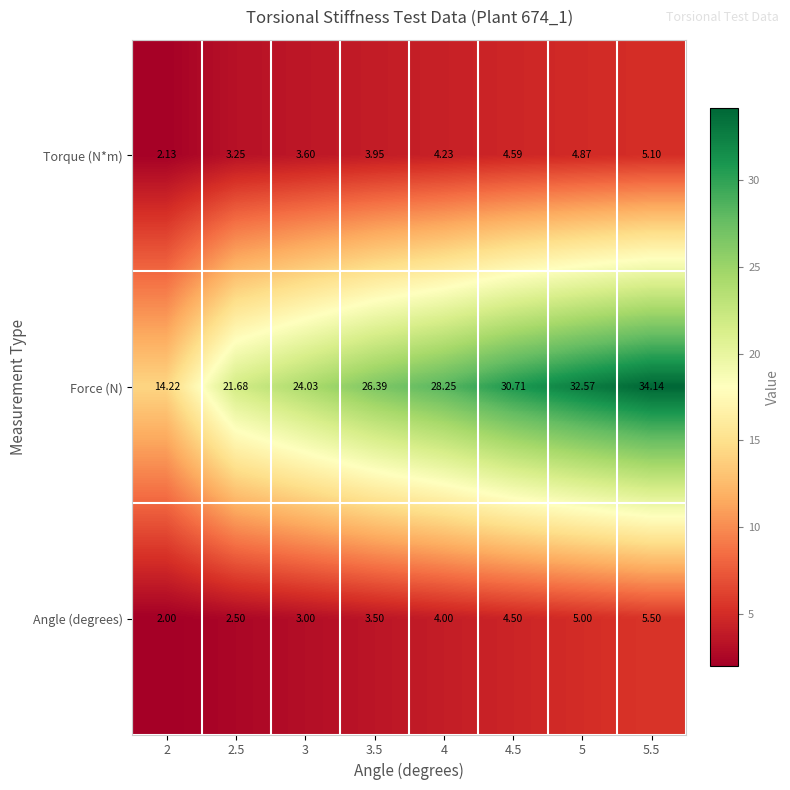

Which series has the largest total across all categories?

Force (N)